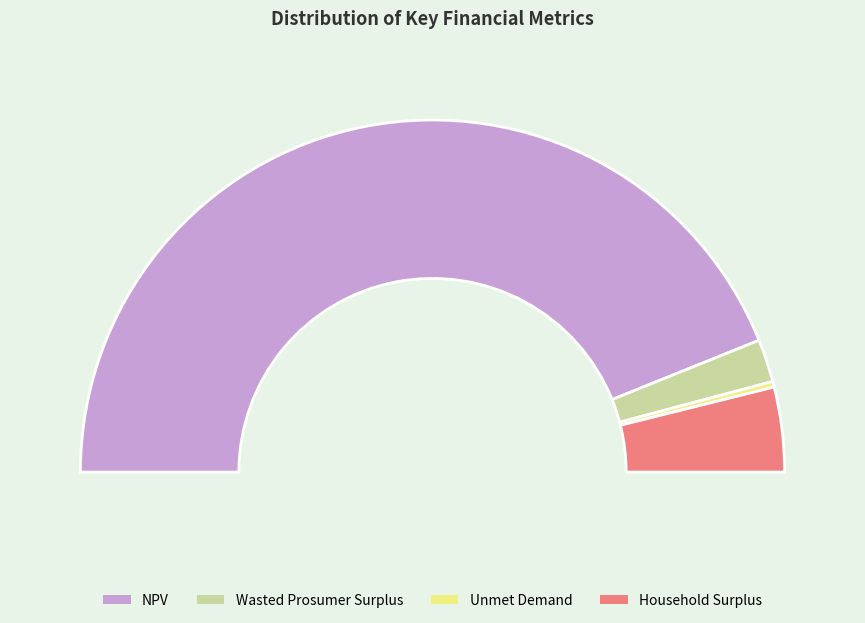

The Household Surplus slice represents 1% of the pie. True or false?

False